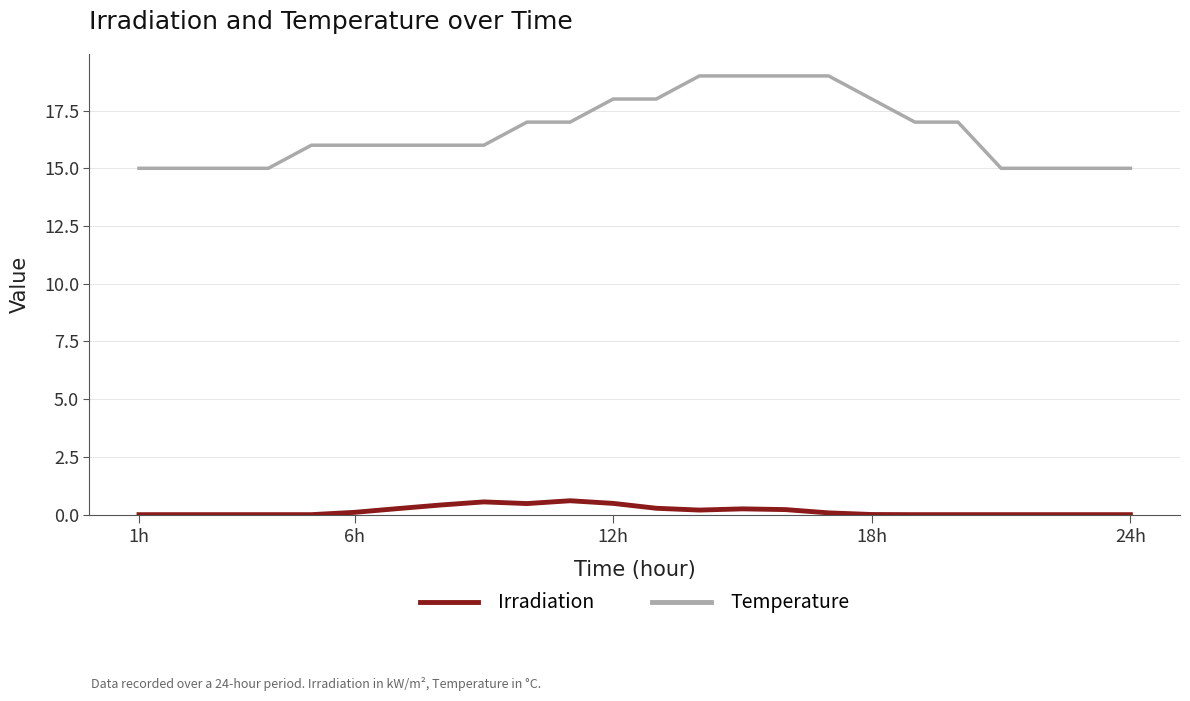

Which series has the largest total across all categories?

Temperature